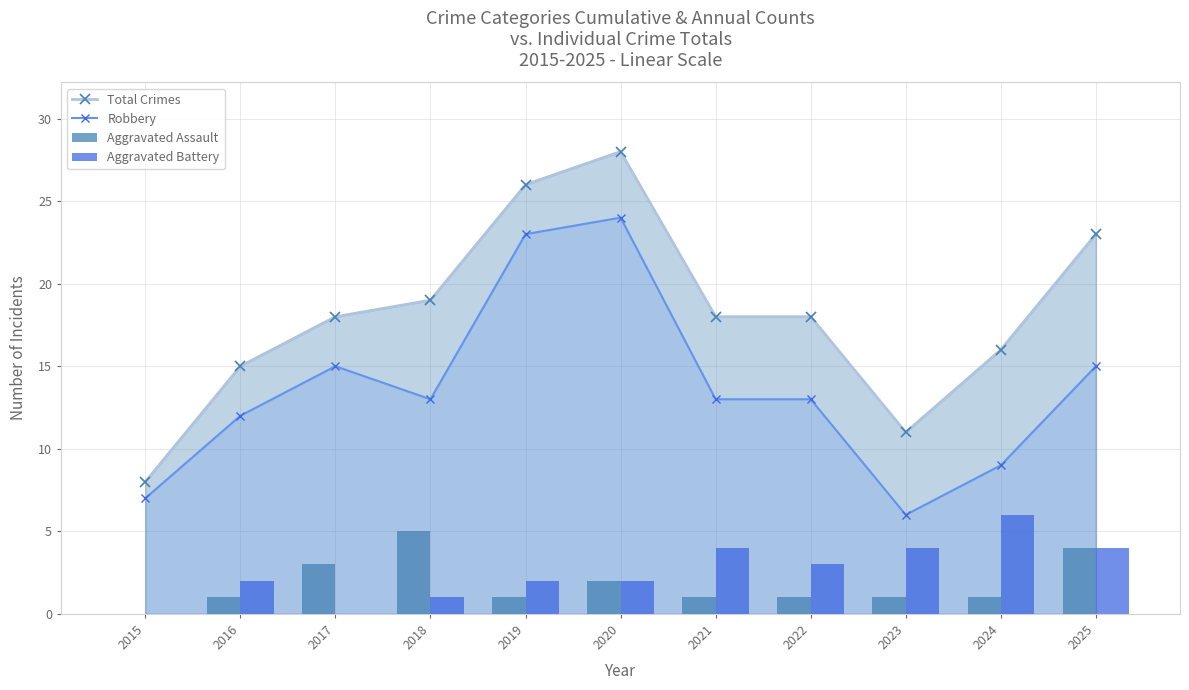

Reading right to left, list all the values displayed in this chart.

Total Crimes: 23	16	11	18	18	28	26	19	18	15	8
Robbery: 15	9	6	13	13	24	23	13	15	12	7
Aggravated Assault: 4	1	1	1	1	2	1	5	3	1	0
Aggravated Battery: 4	6	4	3	4	2	2	1	0	2	0